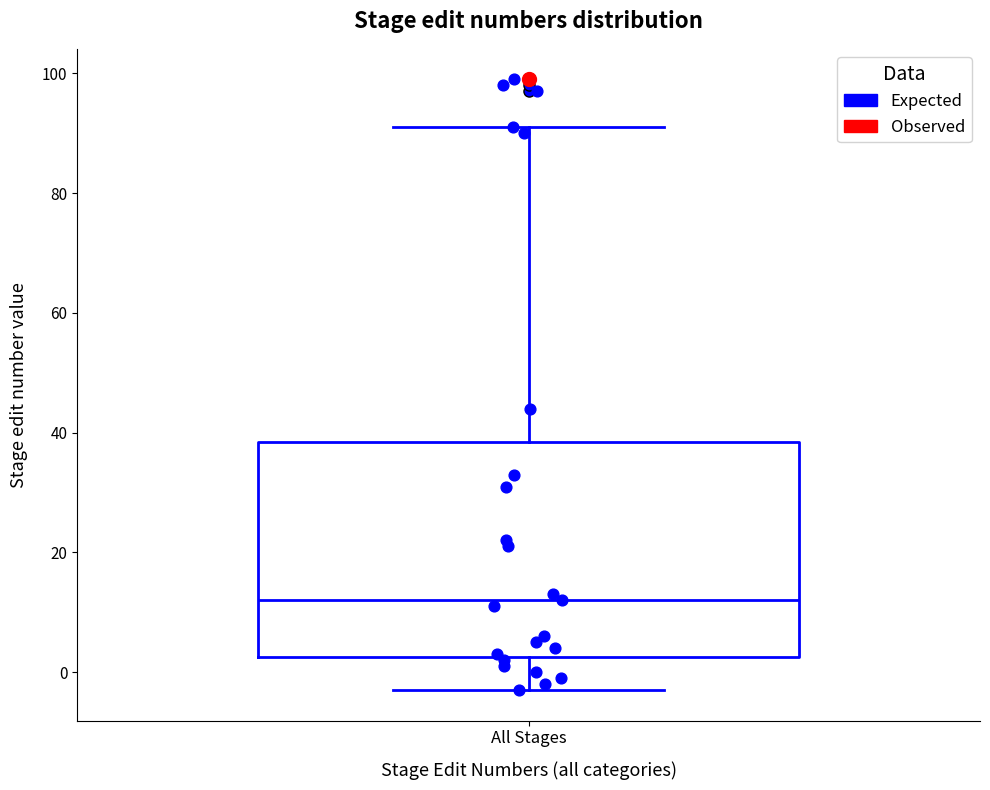

Where is the upper edge of the box for All Stages on the y-axis? The values are not printed on the chart, so give them approximately, as read against the axis.

38